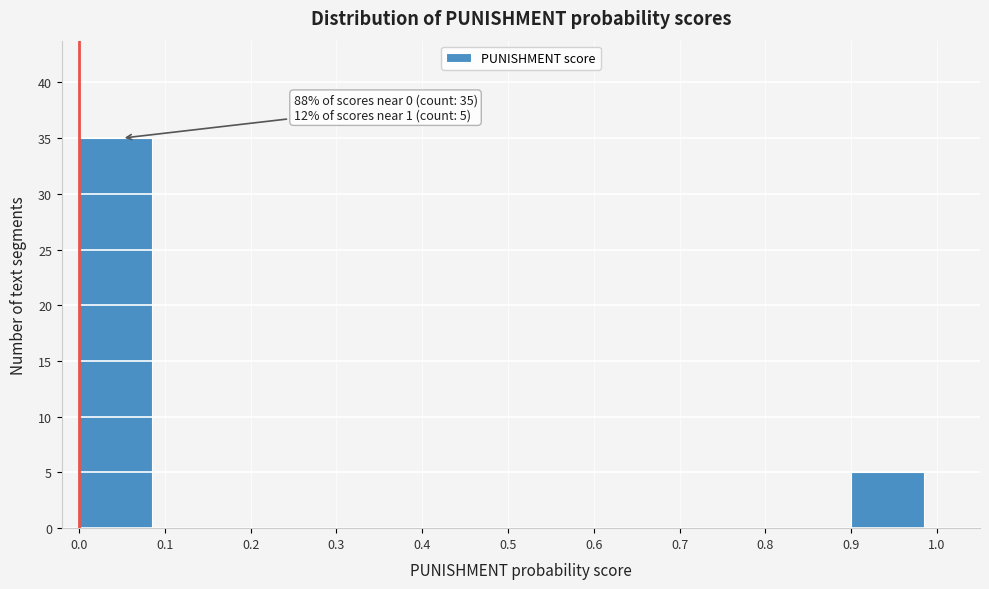

Over which range of the x-axis is the bar tallest?

0.0 to 0.1